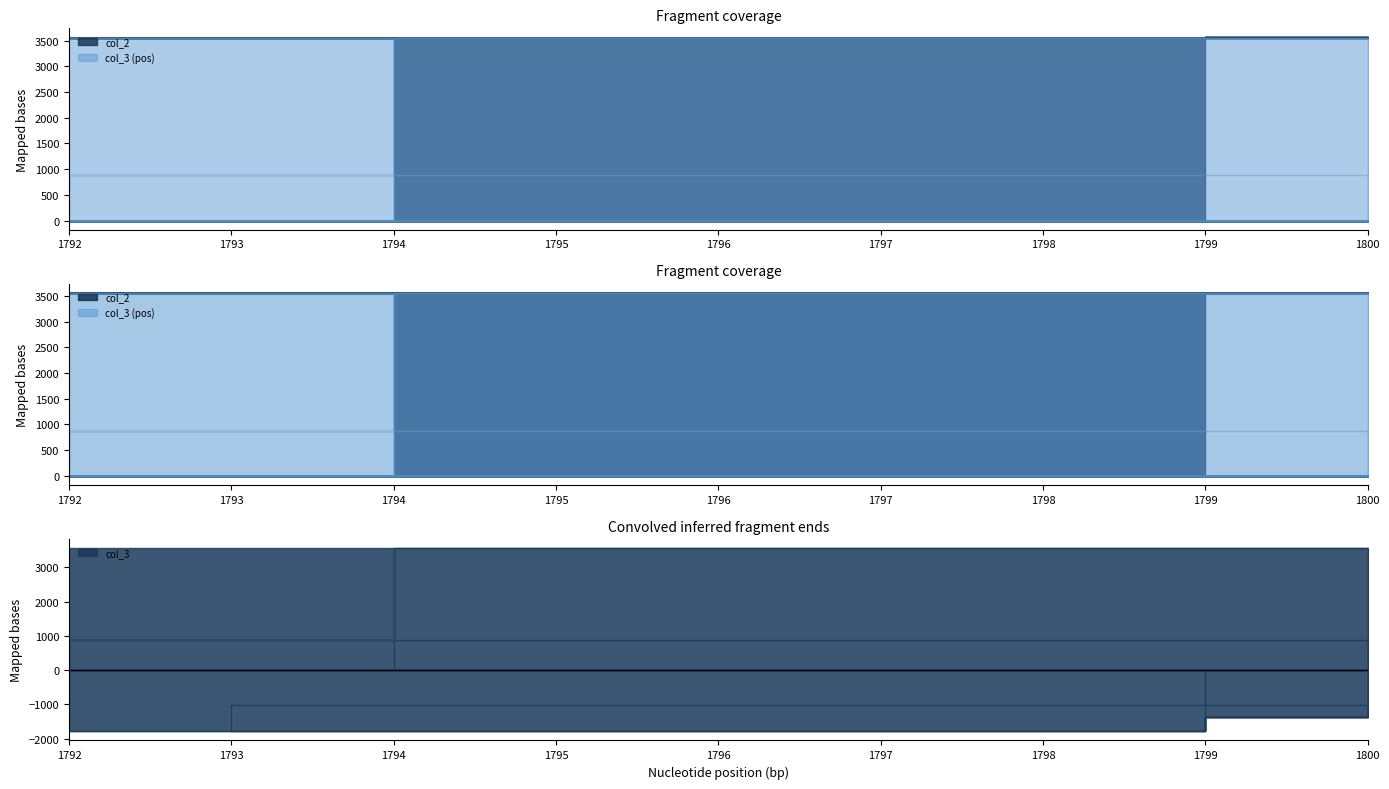

What is the maximum value shown in the chart?

3560